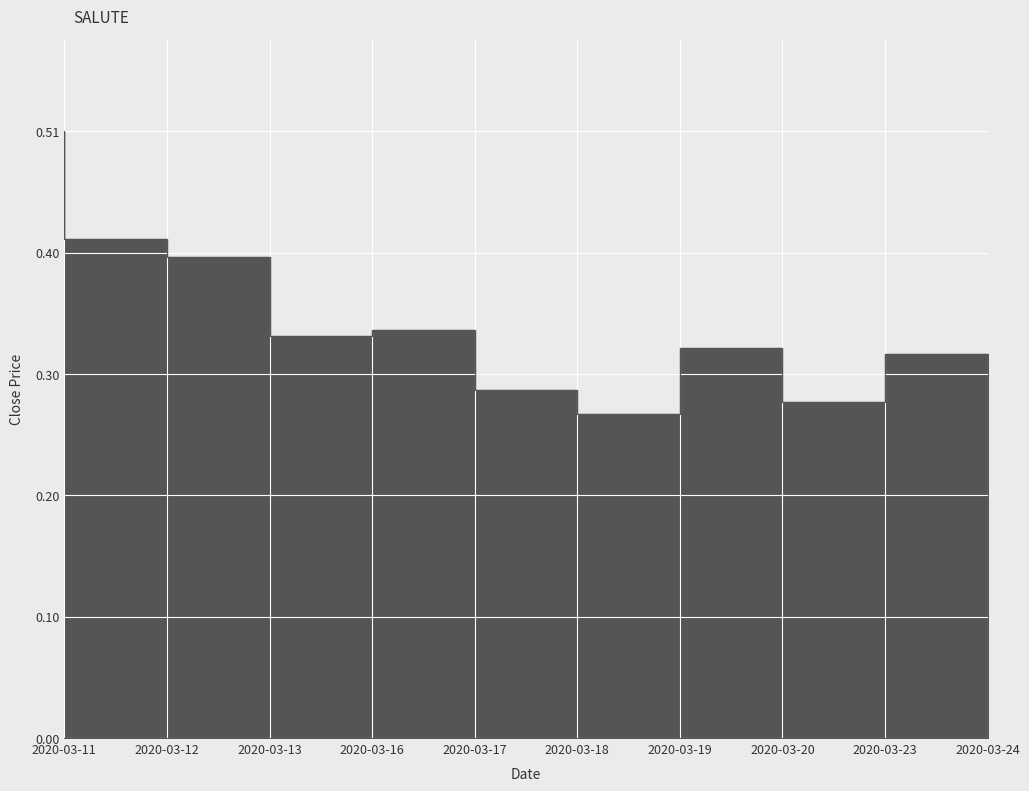

Reading right to left, extract all data points from this chart.

0.3	0.3	0.3	0.3	0.3	0.3	0.3	0.4	0.4	0.5